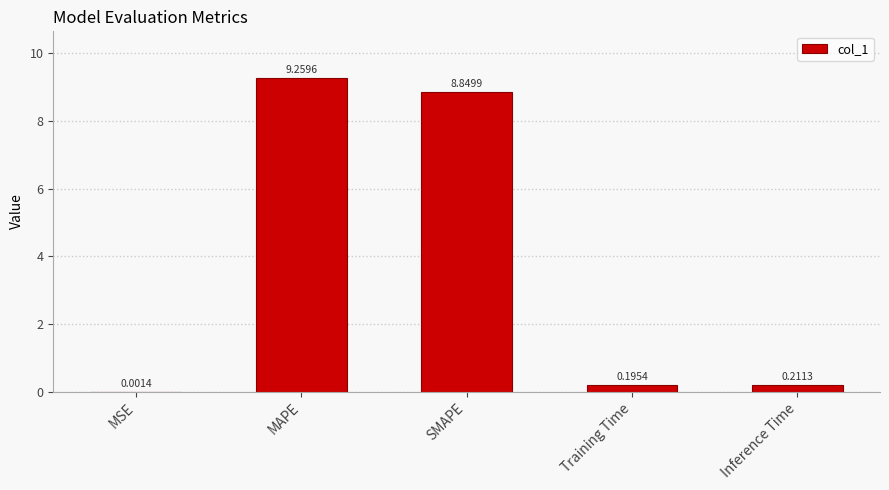

Which label corresponds to the largest value in the chart?

MAPE